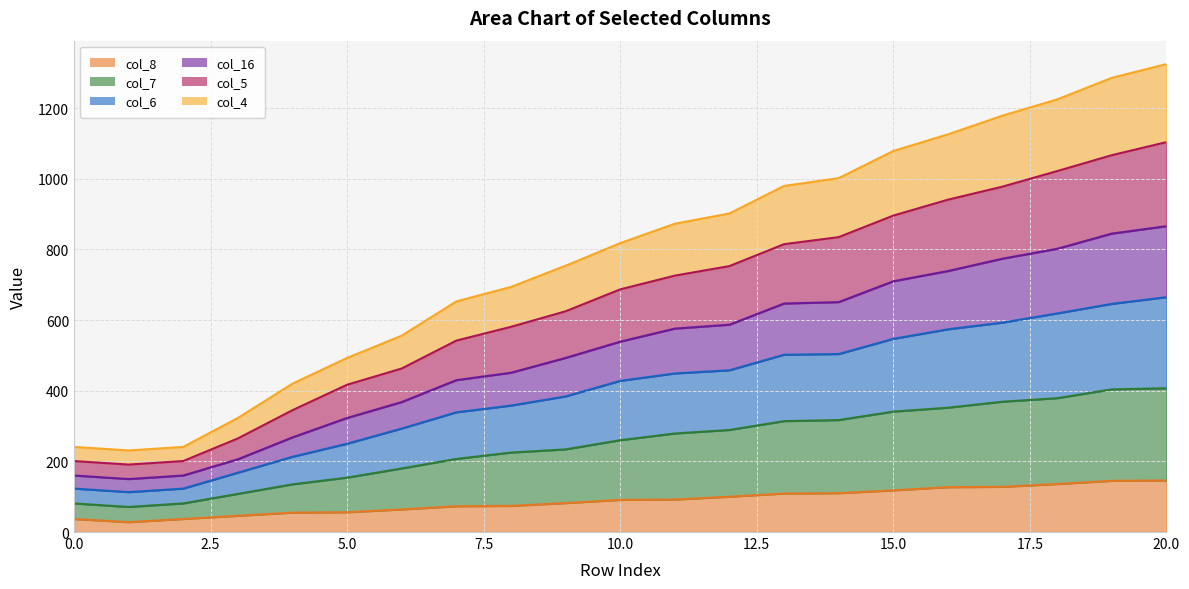

Rank the categories by col_16 value from lowest to highest.

1, 0, 2, 3, 4, 5, 6, 7, 8, 9, 10, 11, 12, 13, 14, 15, 16, 17, 18, 19, 20